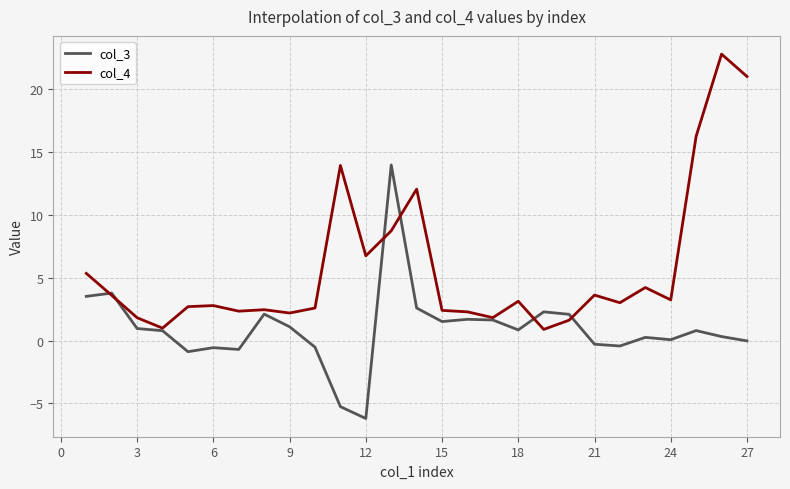

What are all the series names shown in the legend?

col_3, col_4